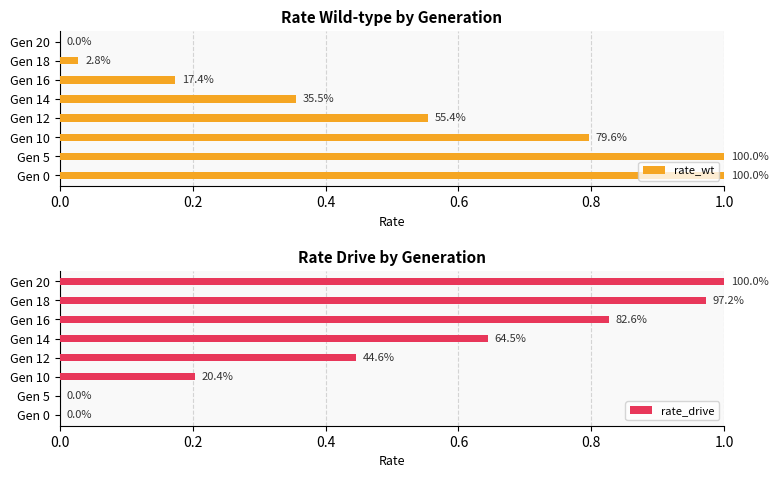

What is the maximum value shown in the chart?

1.0